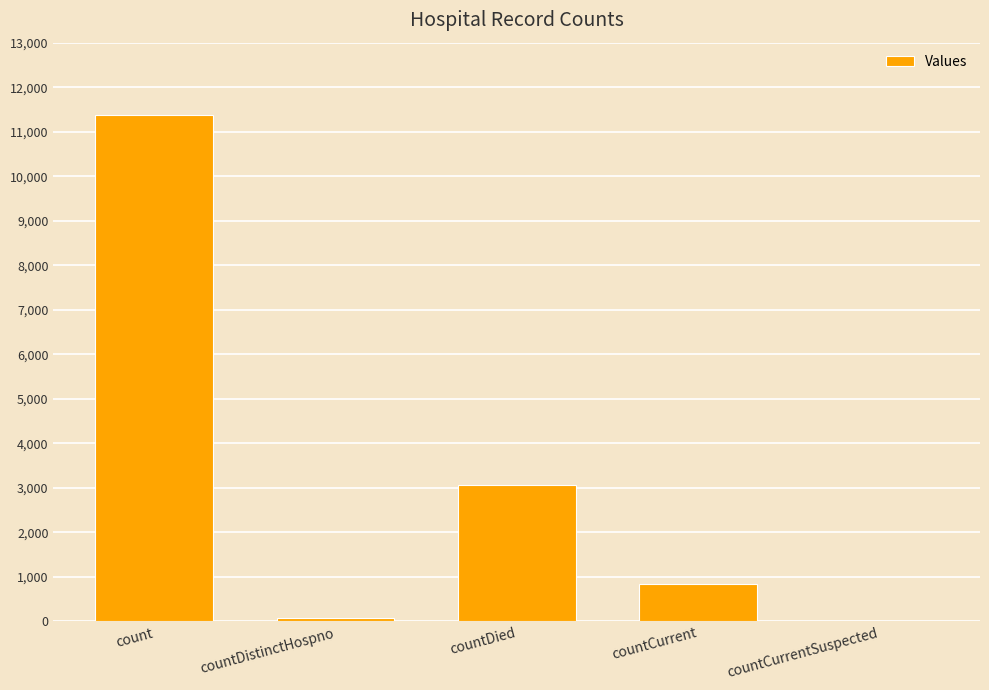

The value at countDistinctHospno is 76. True or false?

True